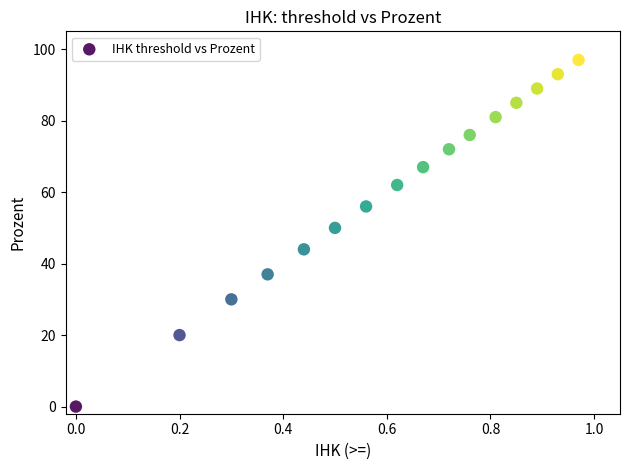

What Y value in the scatter plot is closest to 48?

50